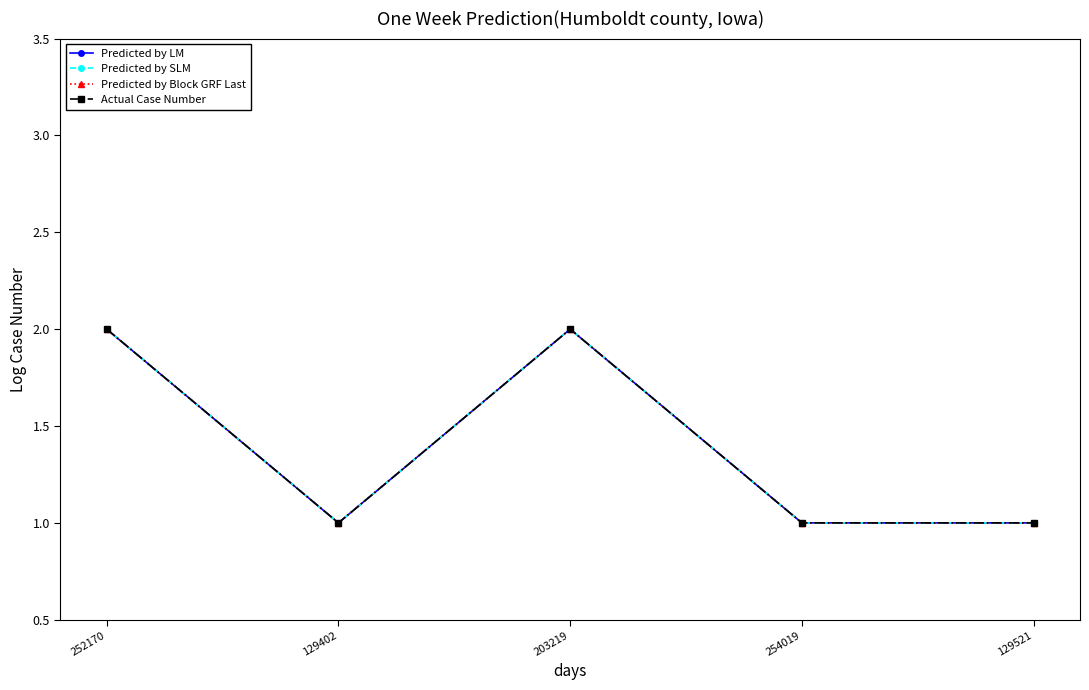

At how many categories does at least one series exceed 1?

2